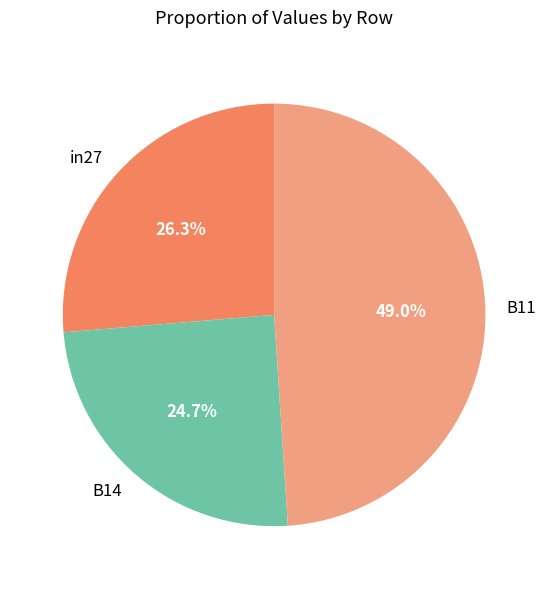

To the nearest percent, what portion does in27 represent?

26%